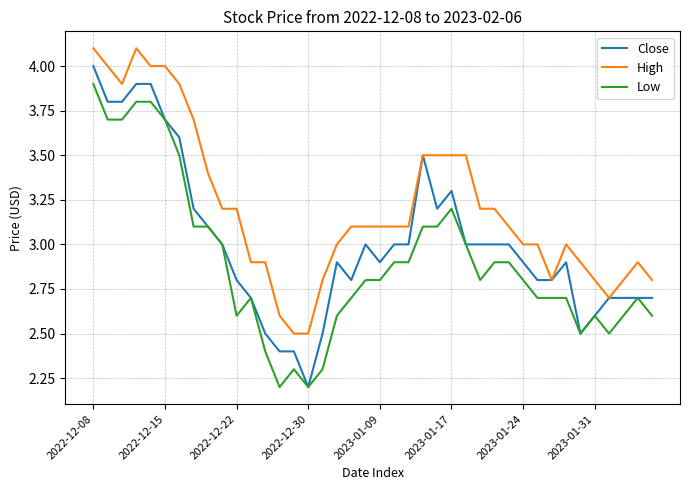

Rank the series by their average value, from lowest to highest.

Low, Close, High